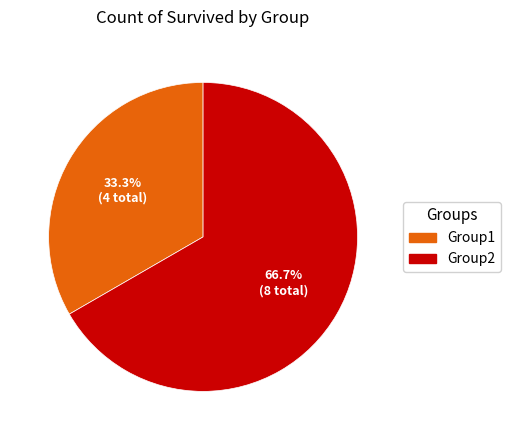

The Group2 slice represents 67% of the pie. True or false?

True